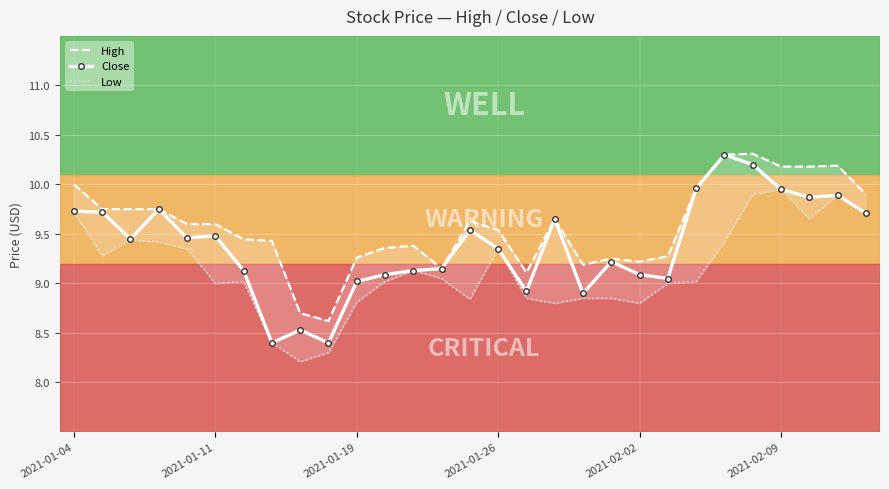

Where is High nearest to the value 9?

16